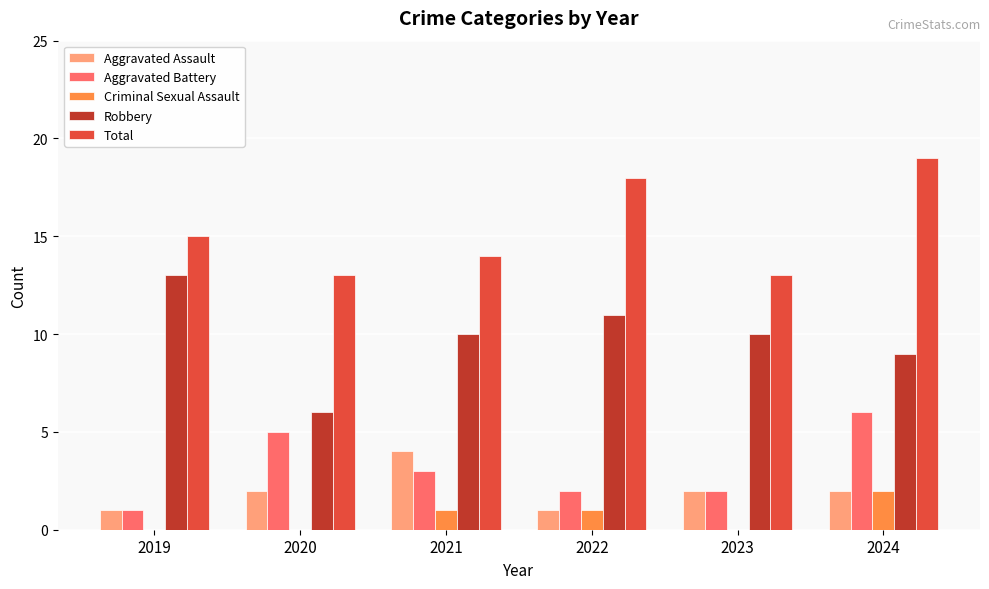

Count the Robbery values in the range 9 to 11.

4